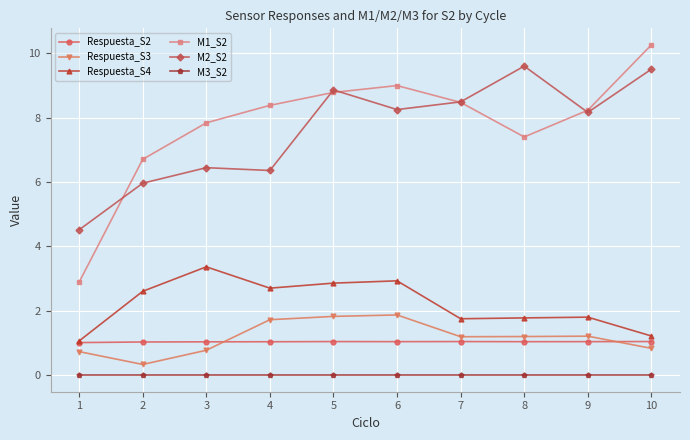

True or false: Respuesta_S2 has more than 0 points higher than both neighbors.

True